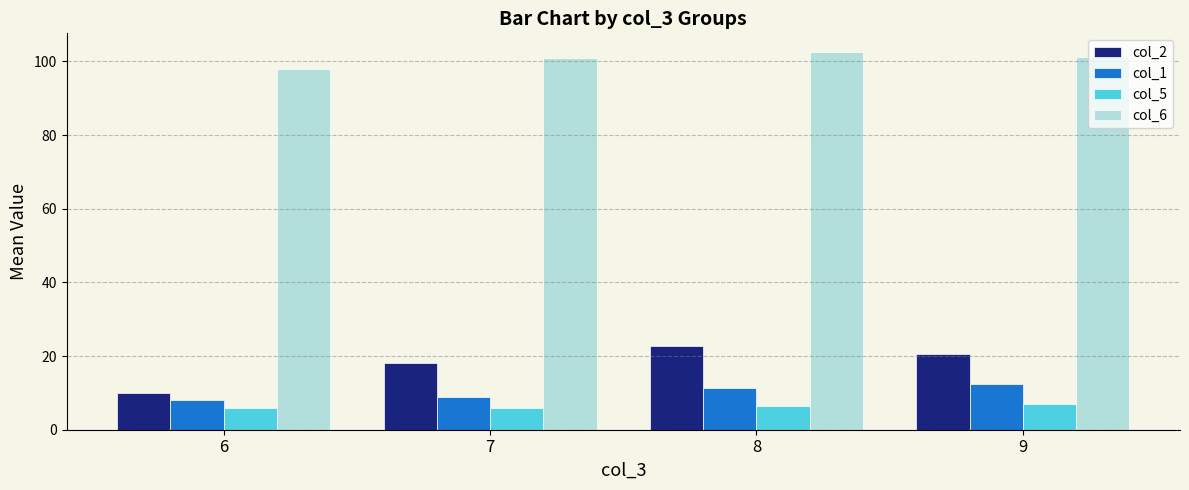

Is it true that col_2 equals 25.6 at 7?

False